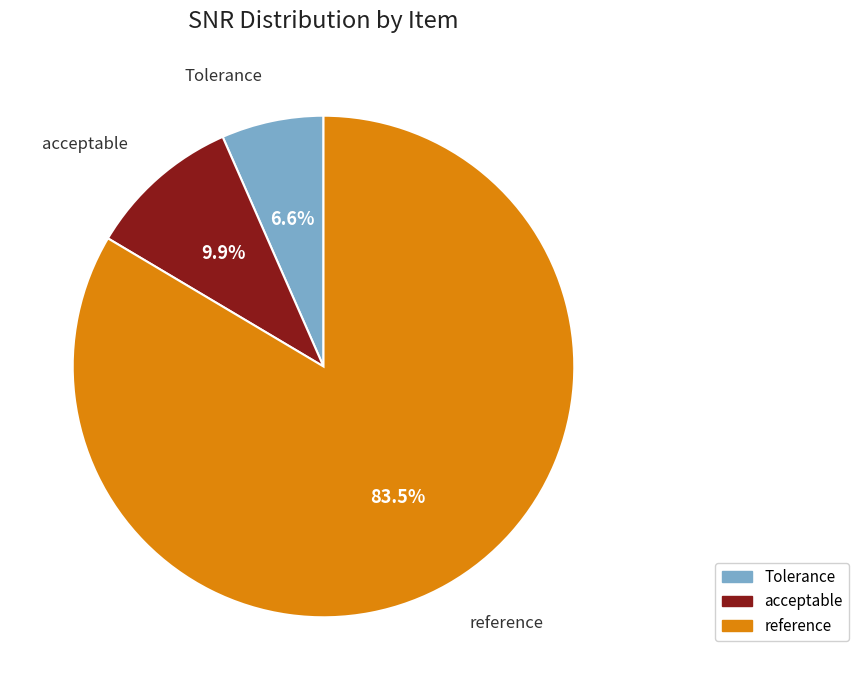

What percentage is the acceptable slice, to the nearest percent?

10%